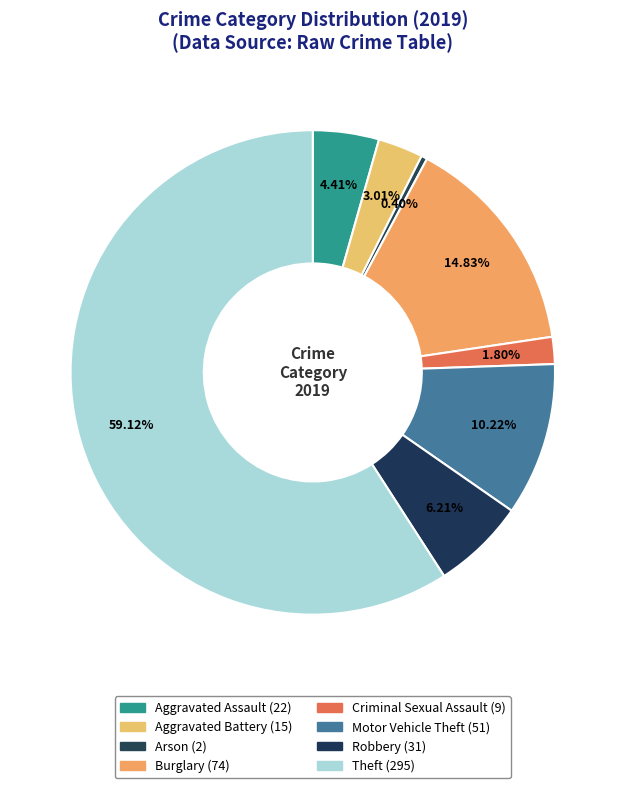

Which category has the smallest portion of the pie?

Arson